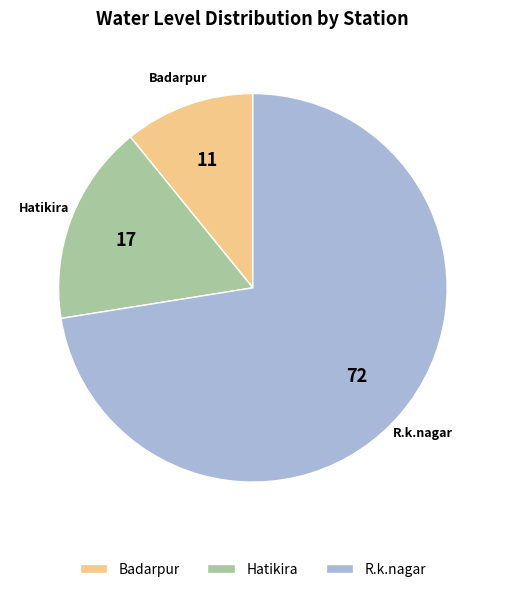

Which slice is the smallest?

Badarpur